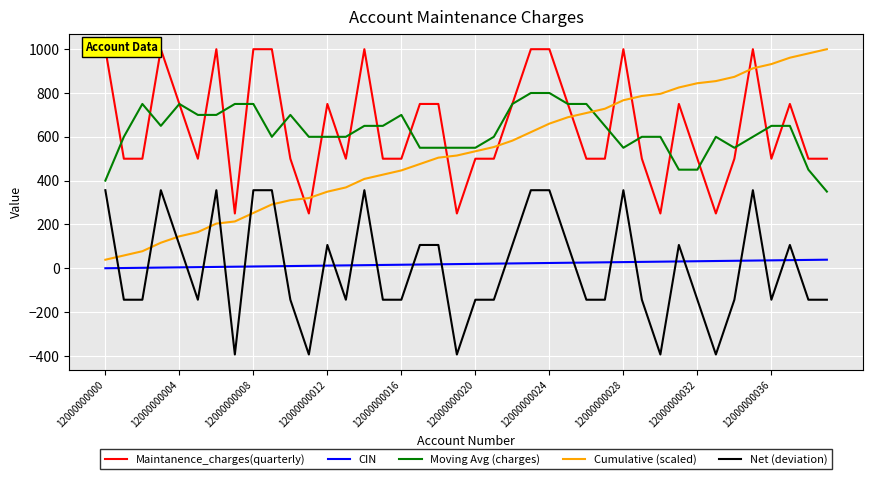

What is the lowest value of the Cumulative (scaled) series?

38.8